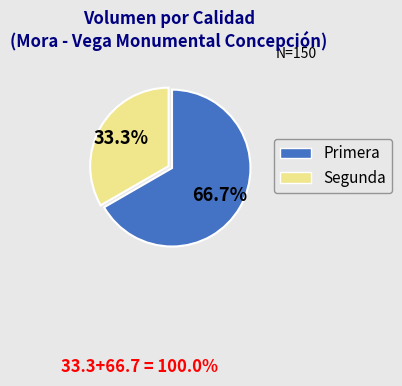

How many slices are in this pie chart?

2